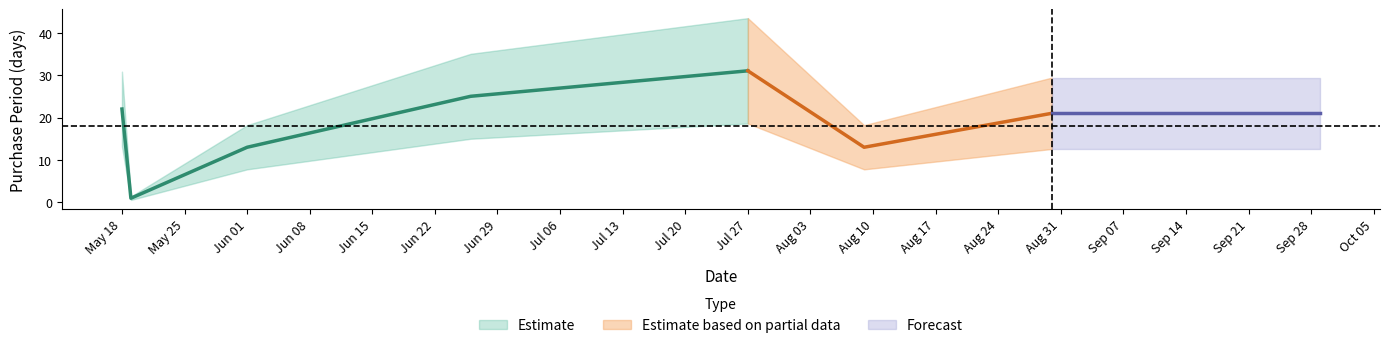

How many values are below 21?

3